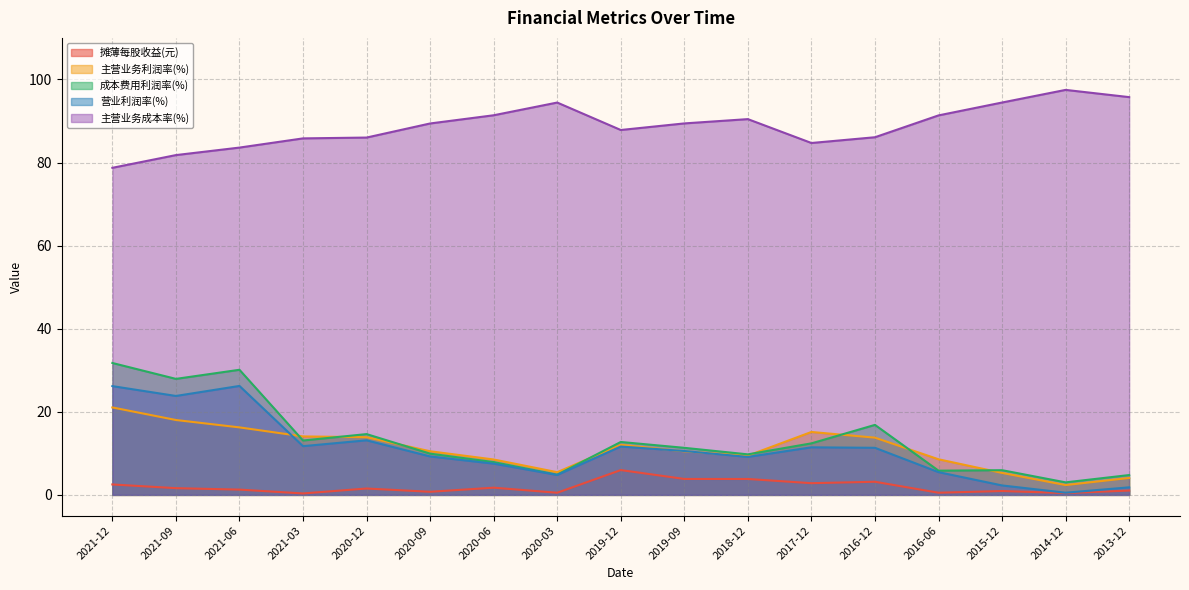

What is the difference between the 成本费用利润率(%) values at 2021-12 and 2018-12?

22.0